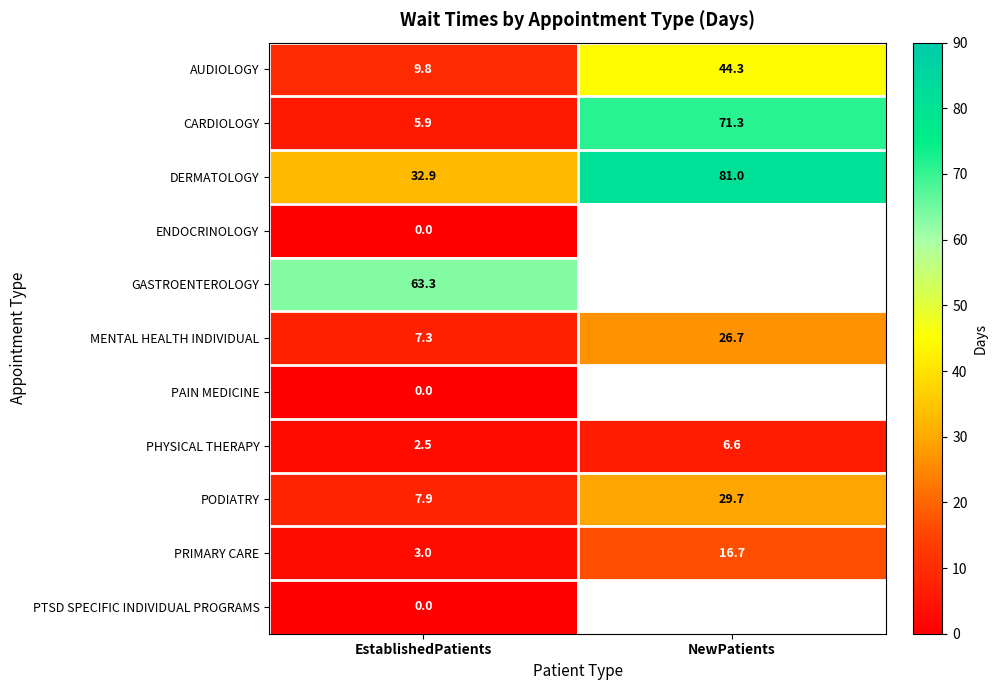

Which category has the lowest value across all series?

EstablishedPatients